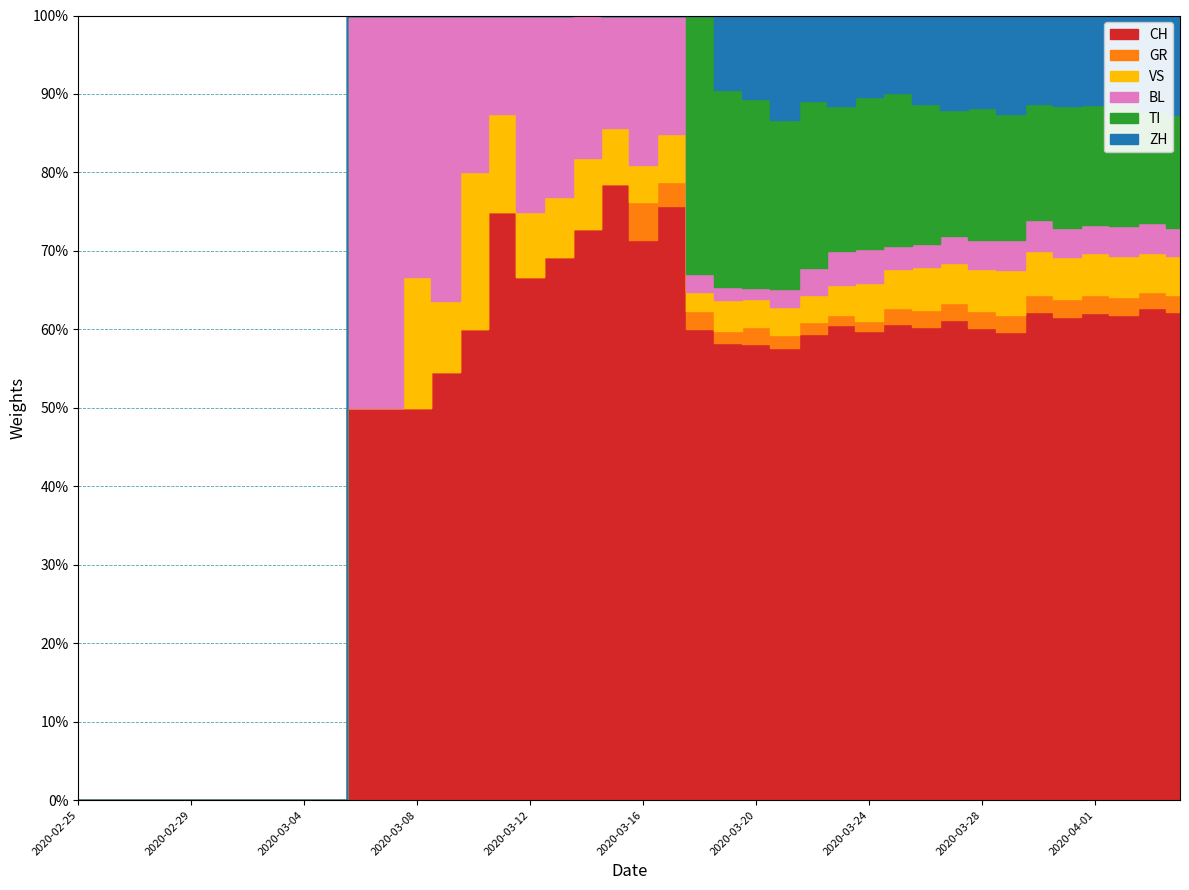

How many categories are shown in the chart?

40